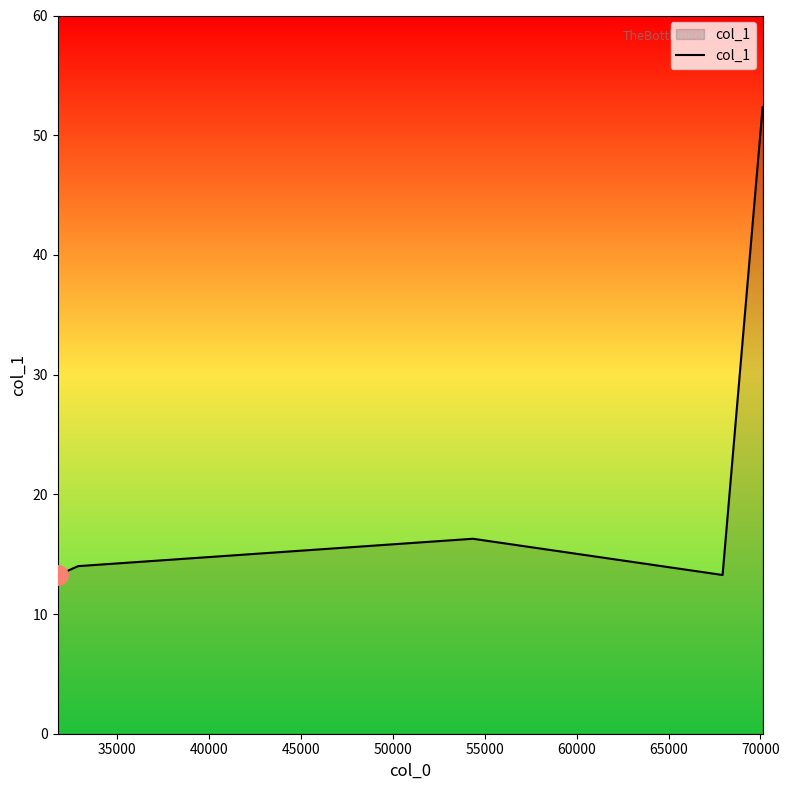

Does the chart display data point markers on the line(s)?

No